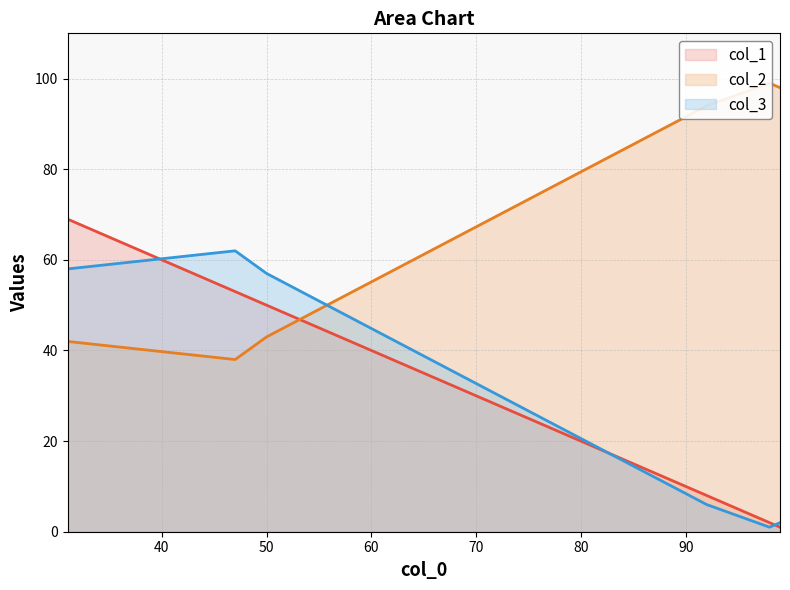

What is the sum of all col_3 line values?

186